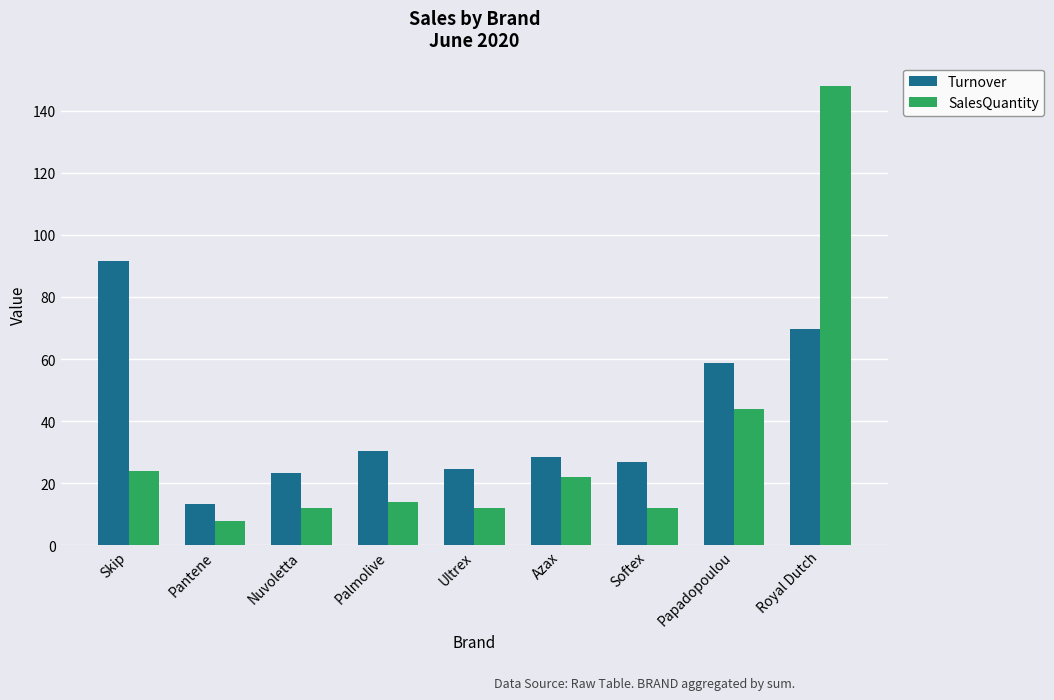

True or false: Turnover has a value of 58.8 at Papadopoulou.

True